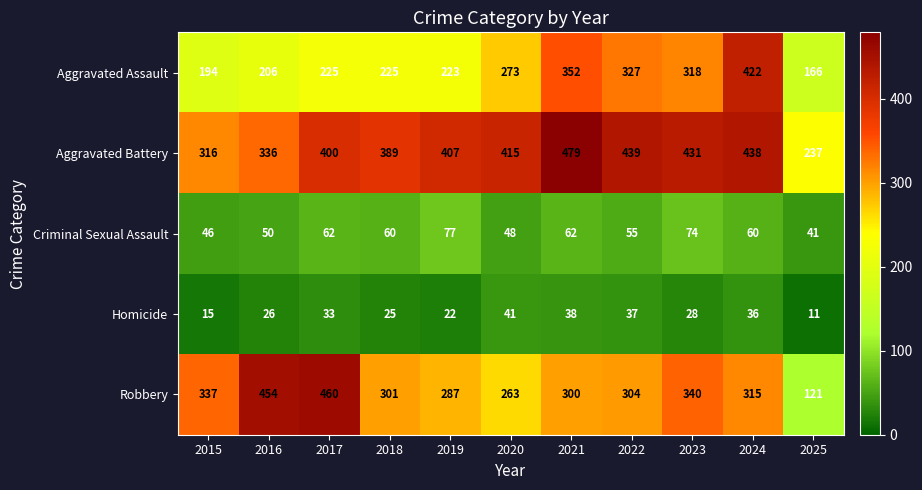

Where does the Robbery series first go above 304?

2015